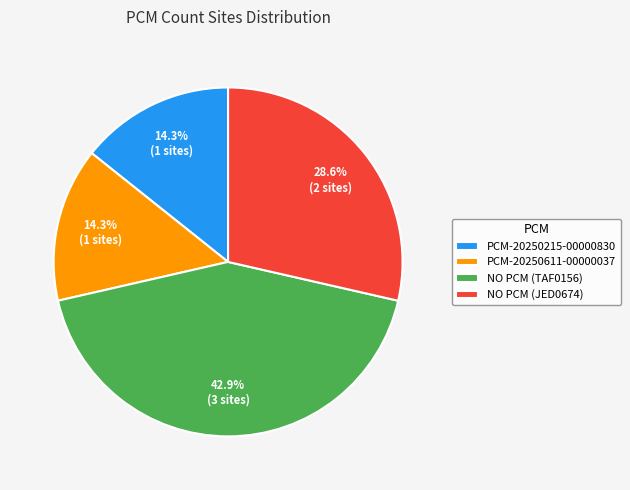

Do NO PCM (JED0674) and NO PCM (TAF0156) together represent more than half of the pie?

Yes